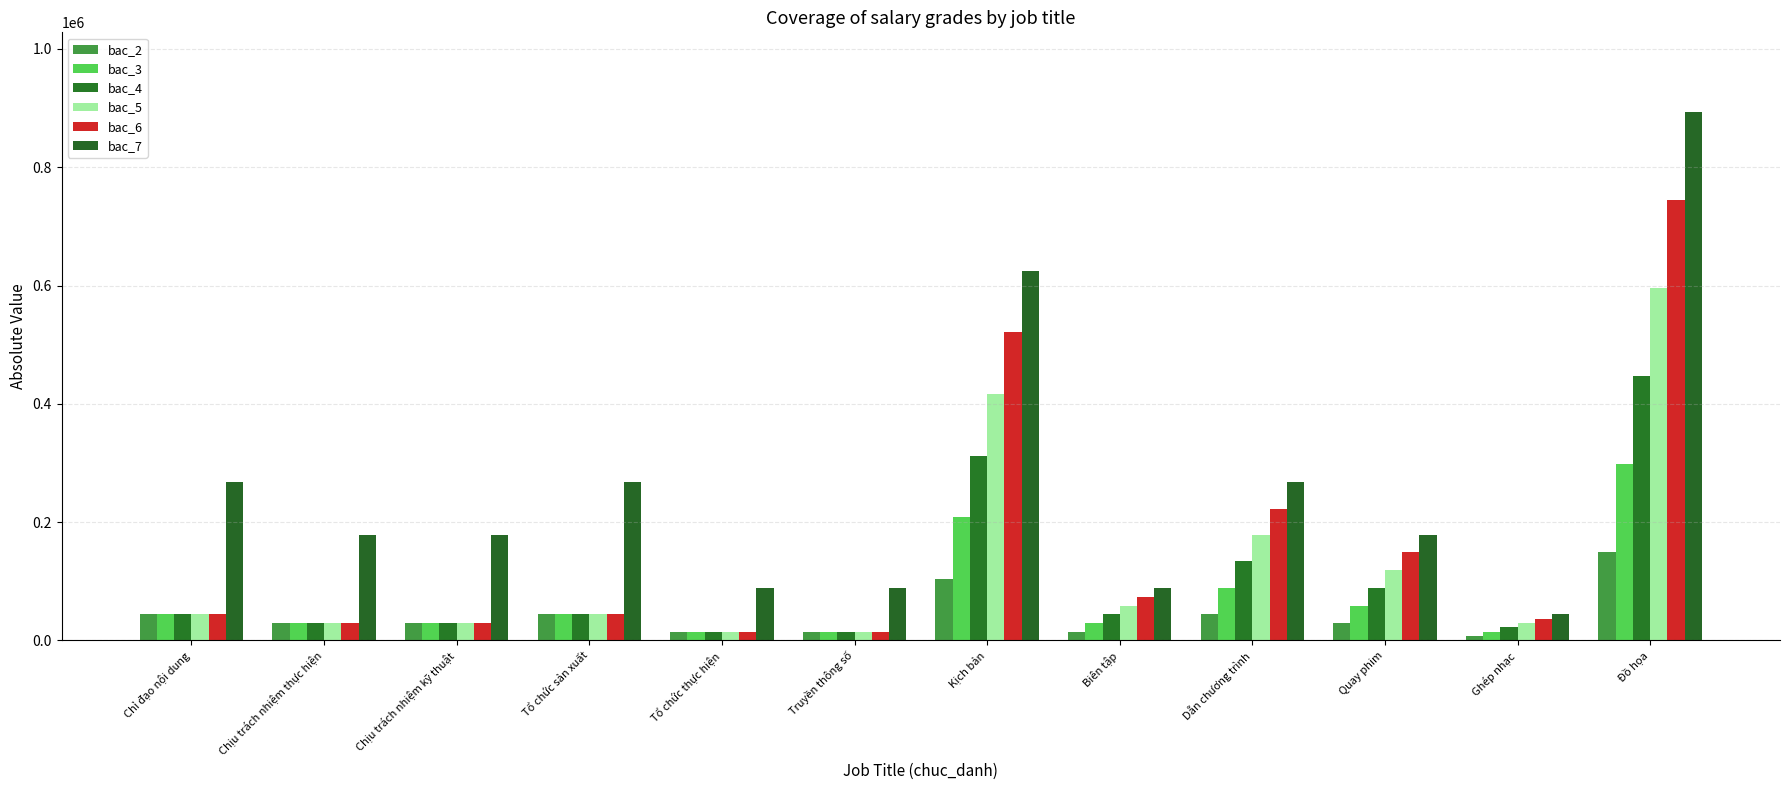

What position from the left is Chỉ đạo nội dung?

1